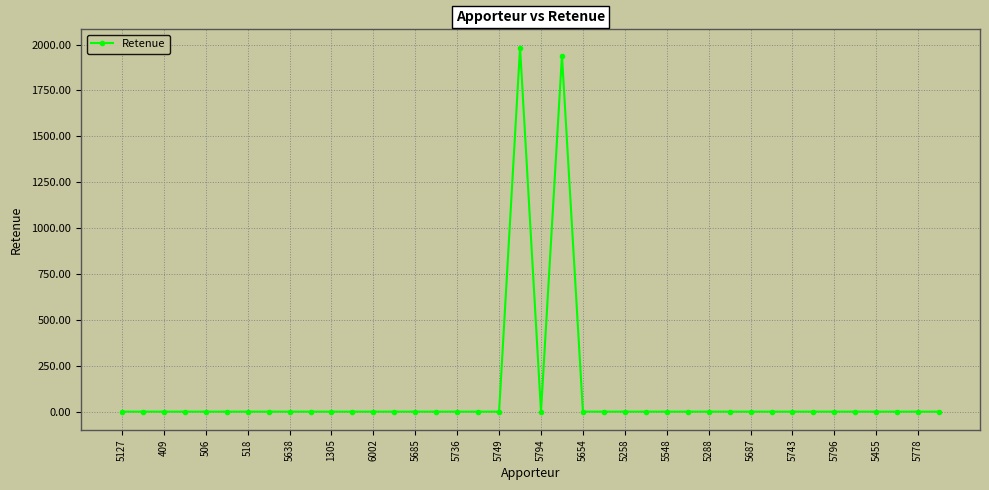

What is the maximum value shown in the chart?

1983.9